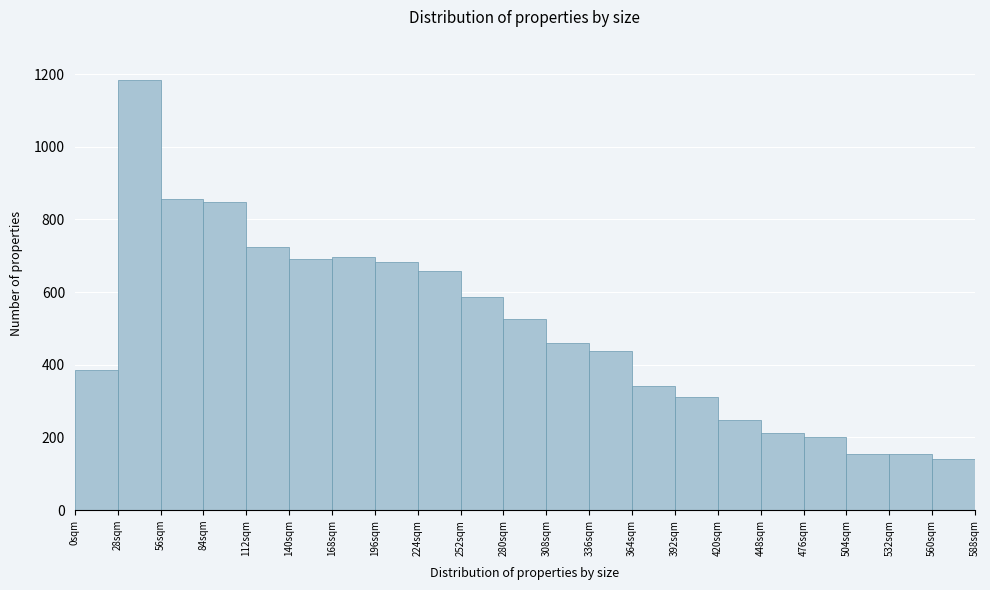

How tall is the bar that spans 84 to 112 on the x-axis? Neither the bar edges nor the heights are printed on the chart, so give them approximately, as read against the axes.

840